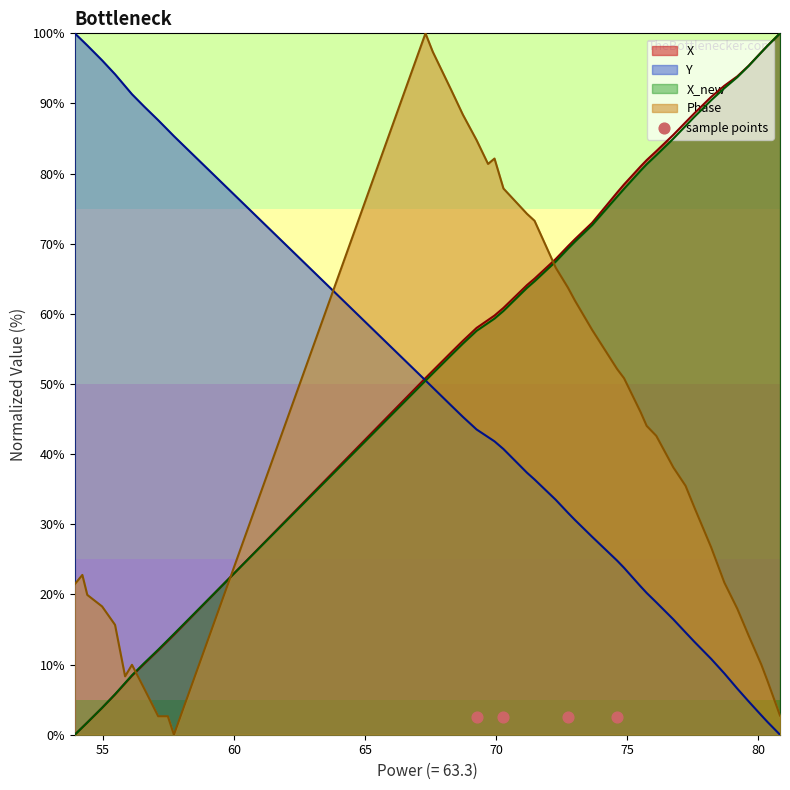

Which series ends up on top after the final intersection of Y and Phase?

Phase